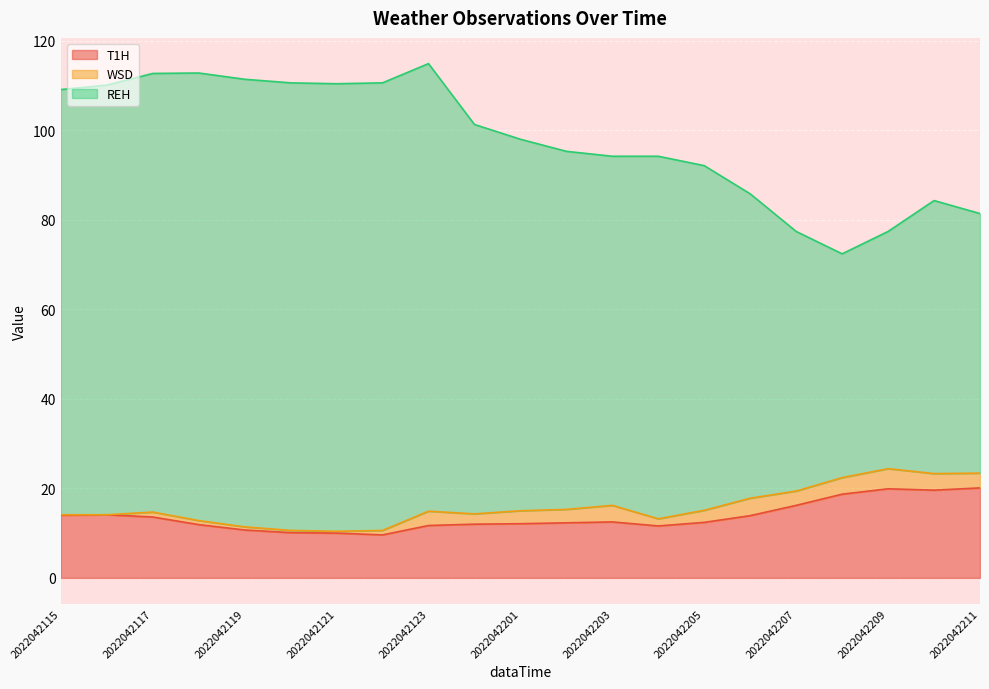

What is the maximum value for T1H?

20.1